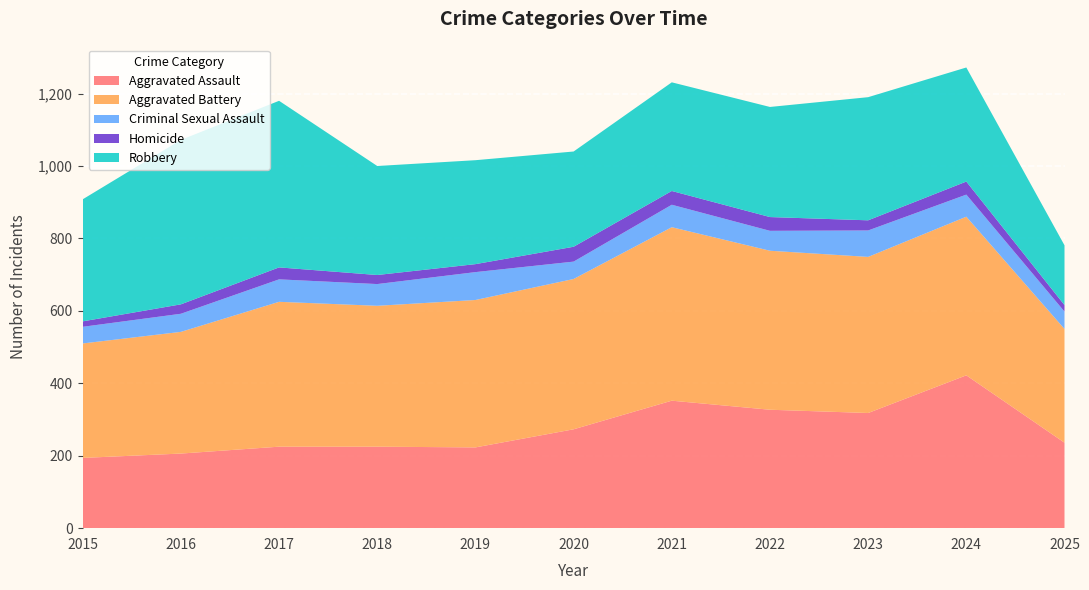

Reading left to right, list all the values displayed in this chart.

Aggravated Assault: 2015=194	2016=206	2017=225	2018=225	2019=223	2020=273	2021=352	2022=327	2023=318	2024=422	2025=236
Aggravated Battery: 2015=316	2016=336	2017=400	2018=389	2019=407	2020=415	2021=479	2022=439	2023=431	2024=438	2025=314
Criminal Sexual Assault: 2015=46	2016=50	2017=62	2018=60	2019=77	2020=48	2021=62	2022=55	2023=73	2024=61	2025=48
Homicide: 2015=15	2016=26	2017=33	2018=25	2019=22	2020=41	2021=38	2022=38	2023=28	2024=36	2025=18
Robbery: 2015=337	2016=454	2017=460	2018=301	2019=287	2020=263	2021=300	2022=304	2023=340	2024=315	2025=165